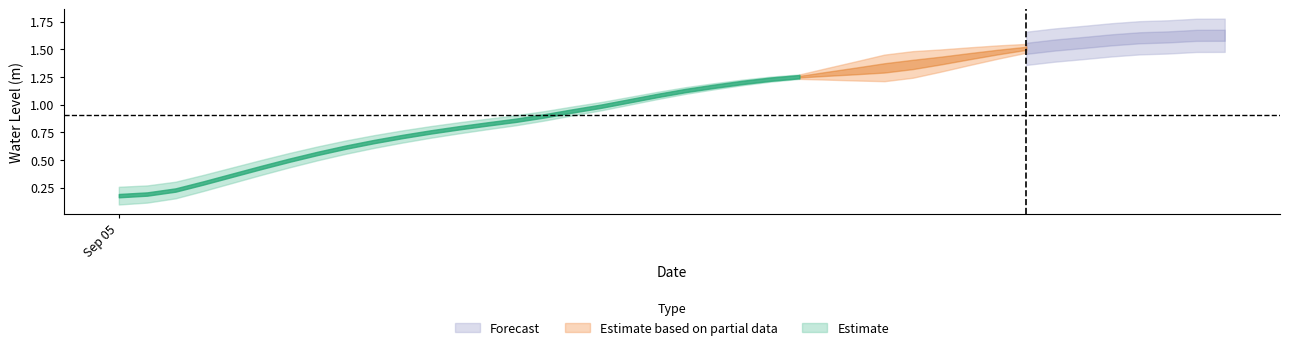

How many data points are above 1?

22